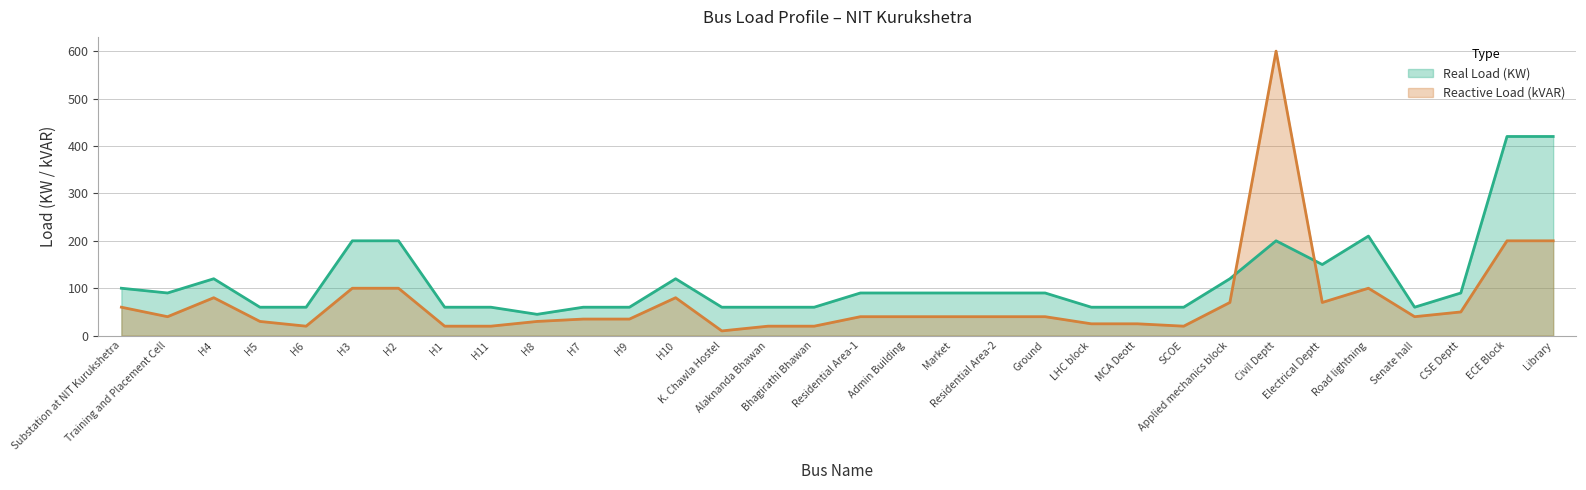

Does the chart have visible grid lines?

Yes